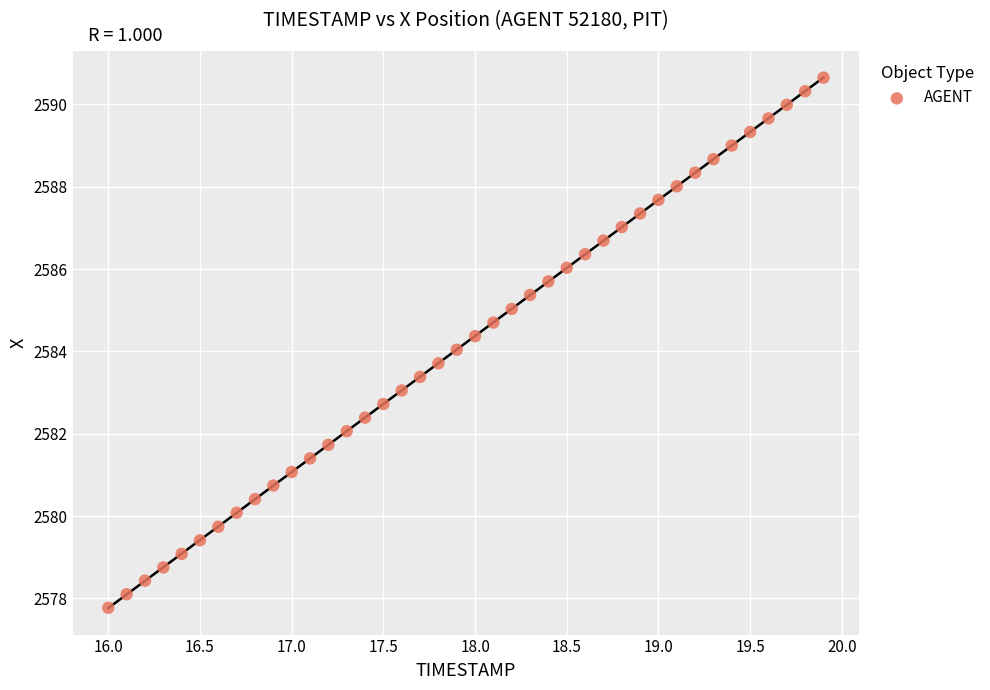

What is the range of X values (max minus min)?

3.9